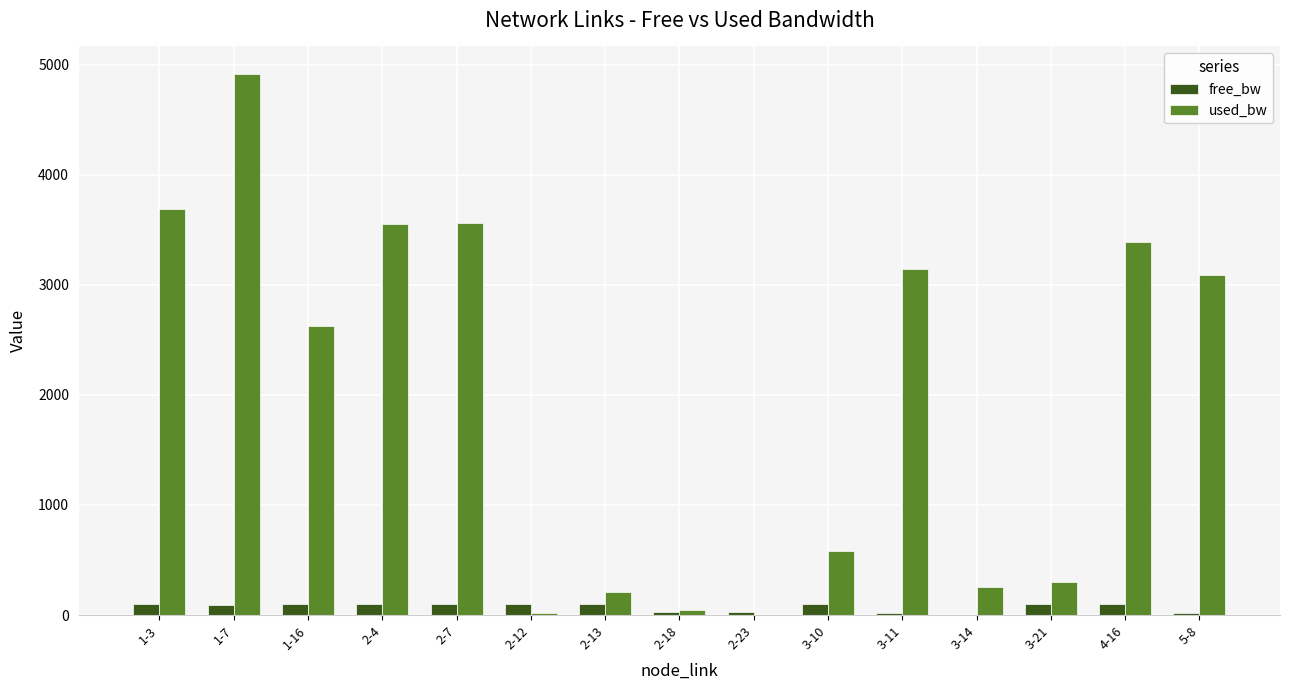

The value of used_bw at 2-7 is 3564.2. True or false?

True